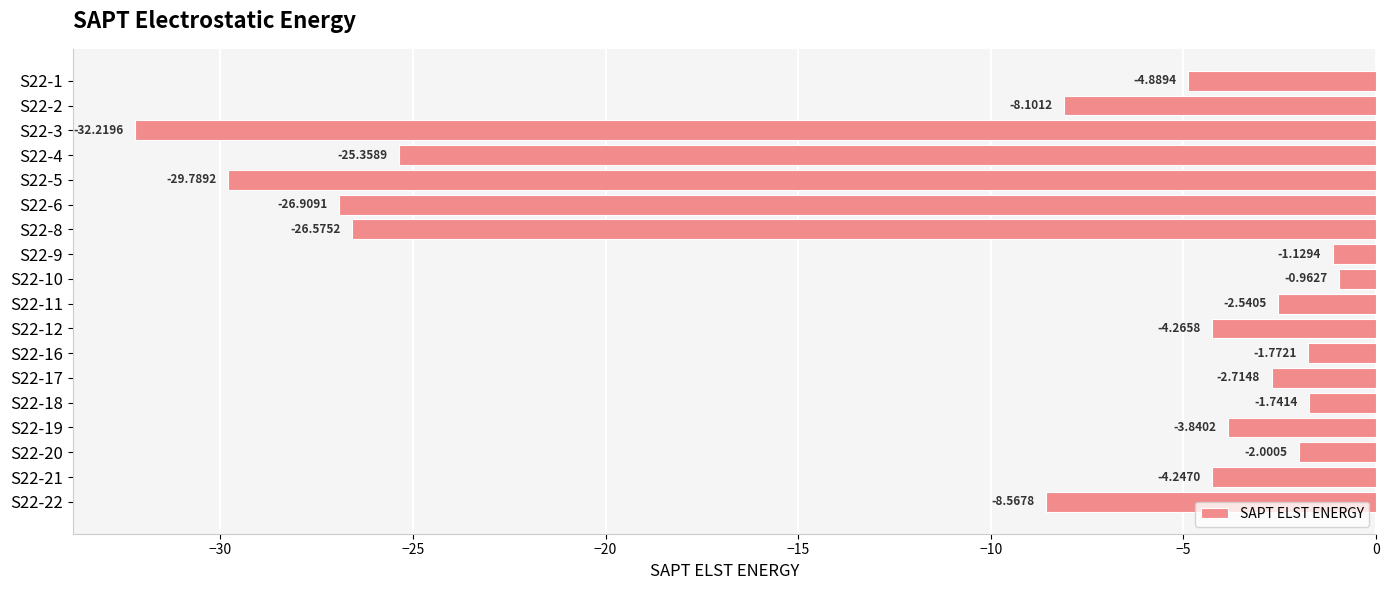

What is the difference between the second highest and second lowest values?

28.7